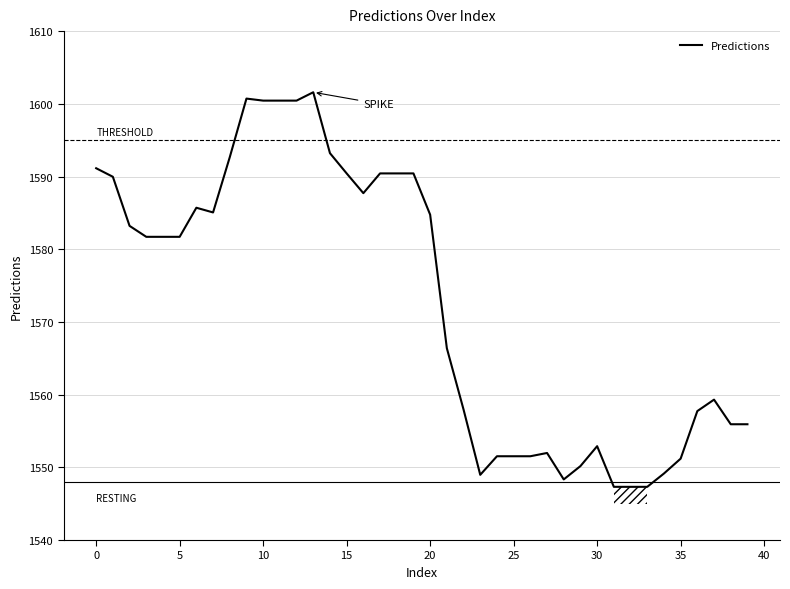

What is the difference between the maximum and minimum values?

54.3